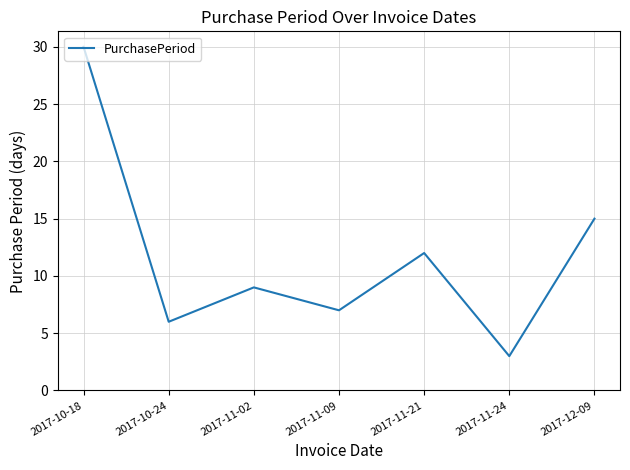

What is the sum of all values?

82